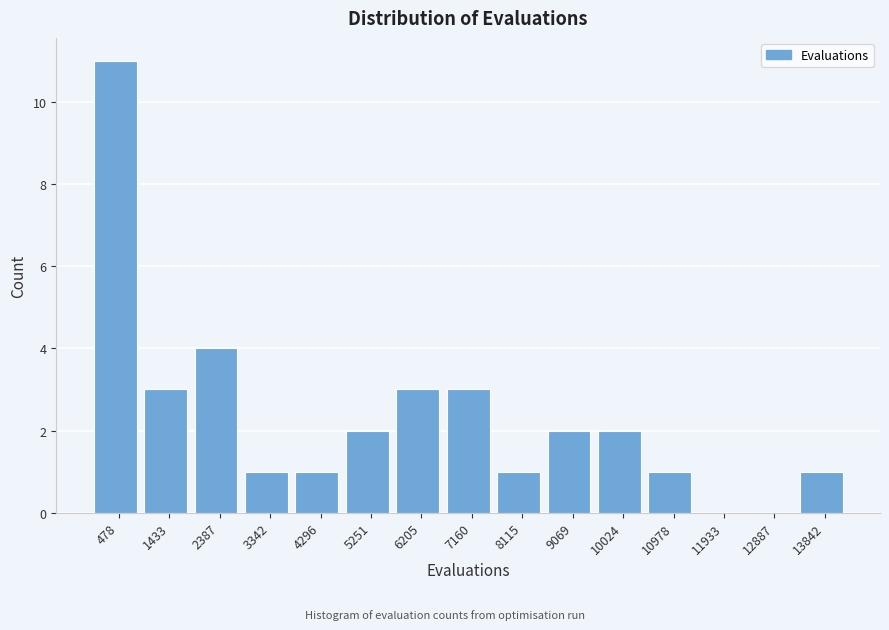

What is the height of the bar covering 5700 to 6700 on the x-axis? Neither the bar edges nor the heights are printed on the chart, so give them approximately, as read against the axes.

3